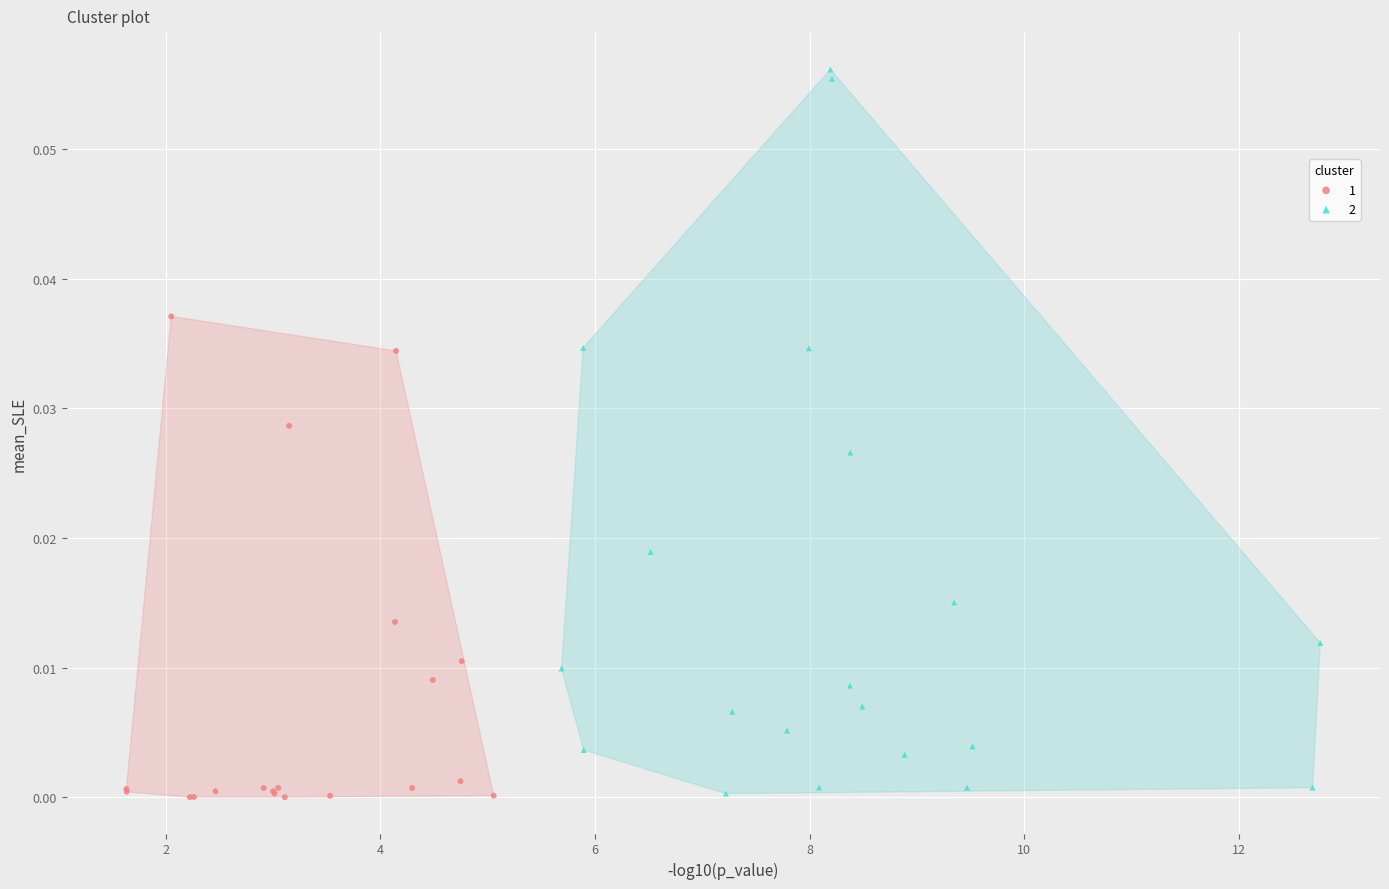

Which series has the widest spread of Y values?

2